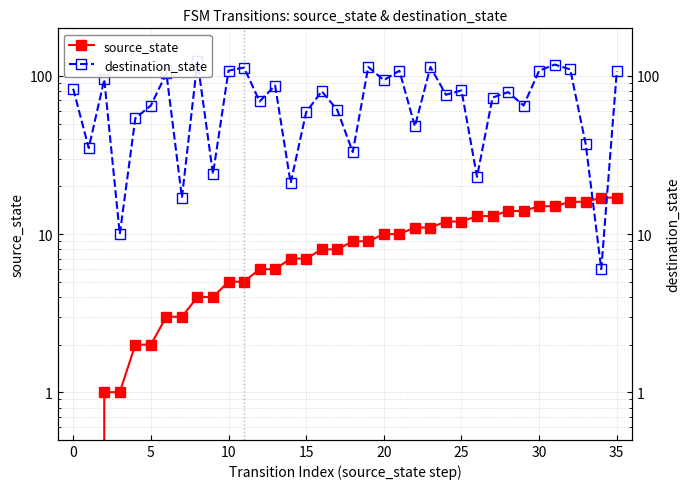

Which has a higher value, 21 or 31?

31